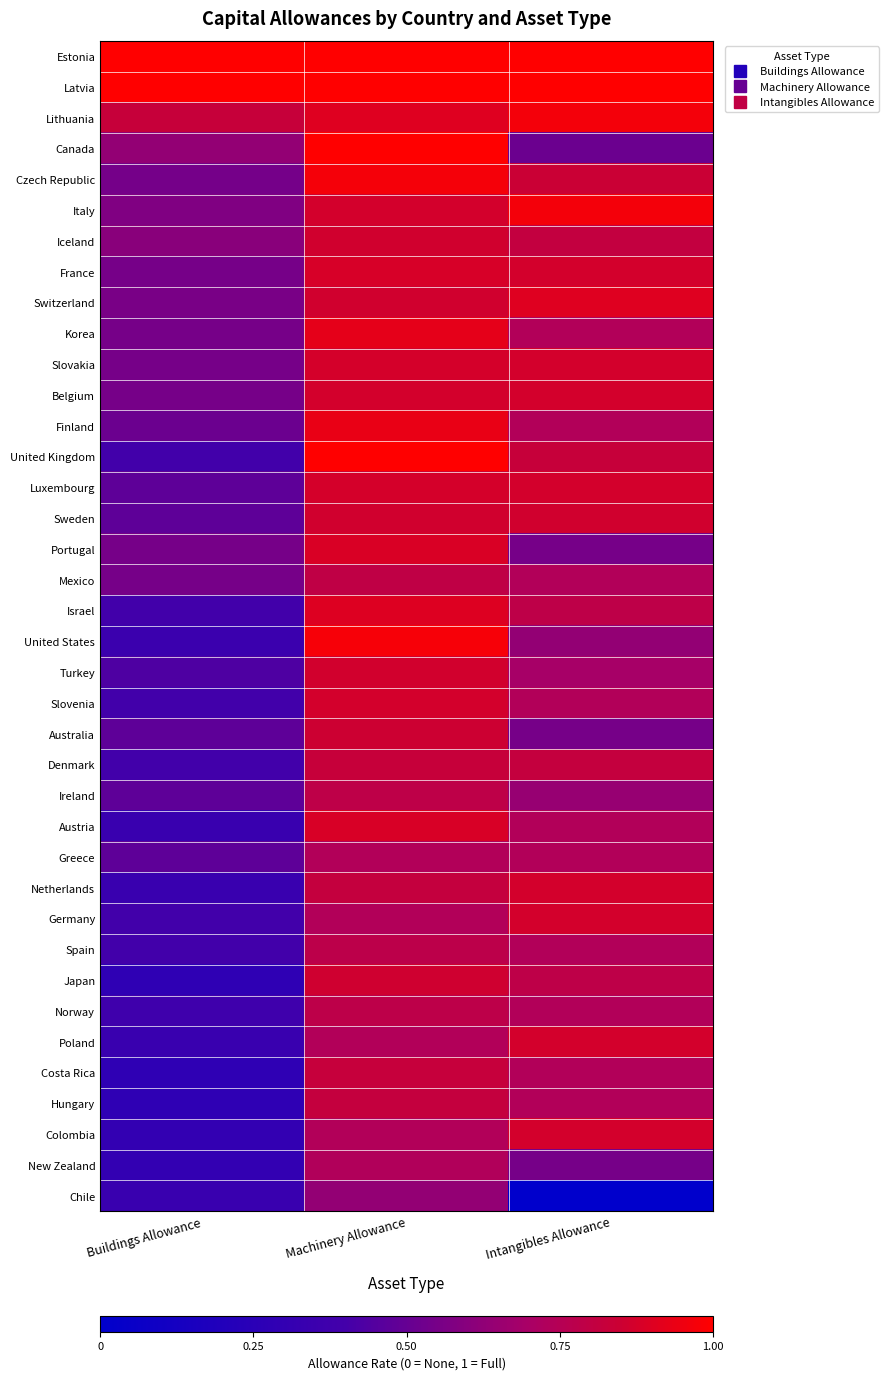

What is the total value across all series at Intangibles Allowance?

29.0